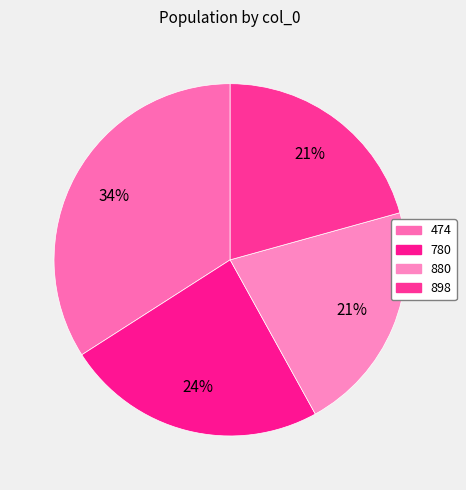

Count the number of slices in the pie.

4